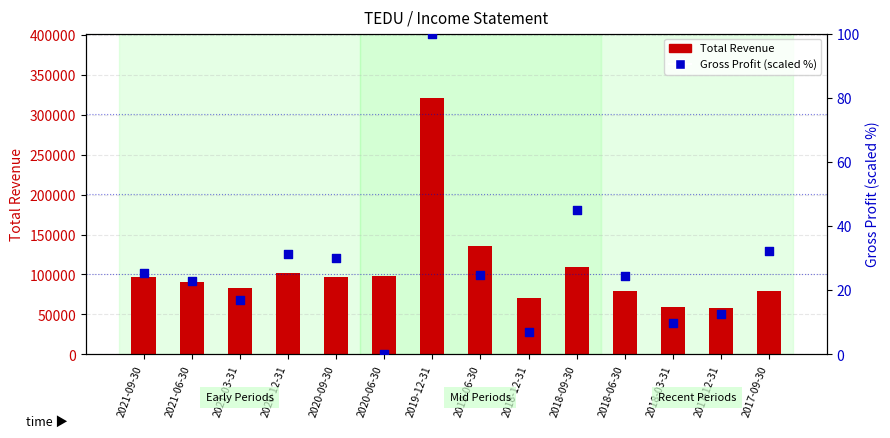

Which series has the largest total across all categories?

Total Revenue